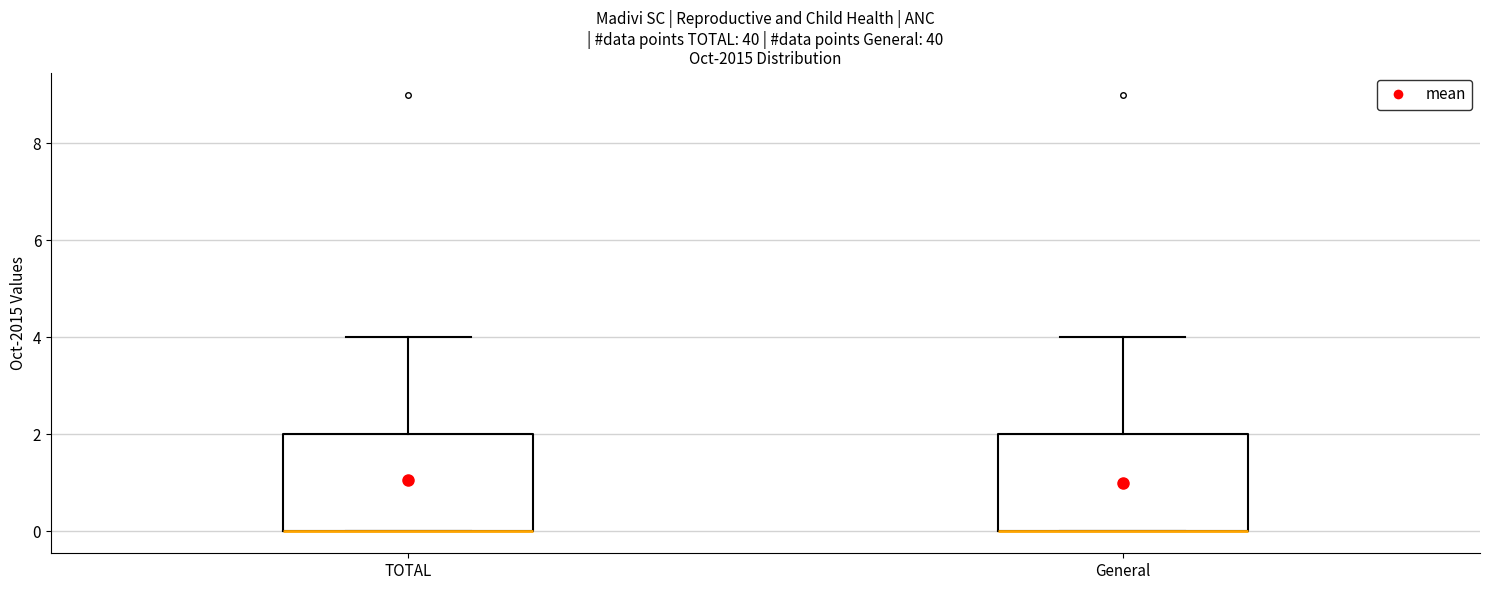

Reading left to right, read every box against the y-axis: the position of its median line, the range the box covers, and the ends of its whiskers. The values are not printed on the chart, so give them approximately, as read against the axis.

TOTAL: median 0 (drawn on the box's lower edge), box 0 to 2, whiskers 0 to 4
General: median 0 (drawn on the box's lower edge), box 0 to 2, whiskers 0 to 4